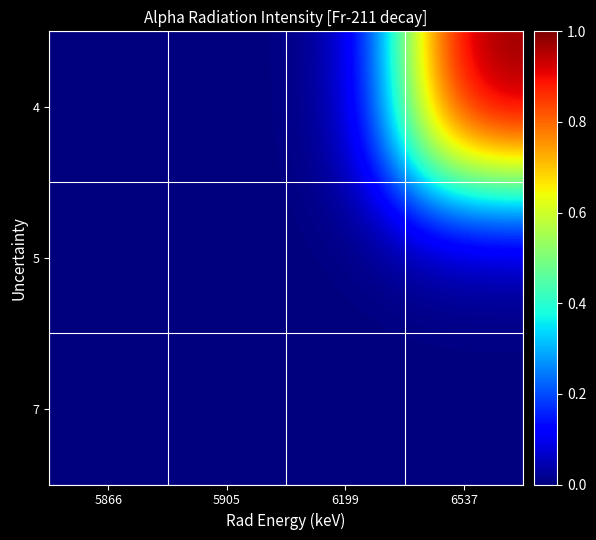

Reading left to right, transcribe all the data shown in this chart.

4: 5866=0.0	5905=0.0	6199=0.0	6537=1.0
5: 5866=0.0	5905=0.0	6199=0.0	6537=0.0
7: 5866=0.0	5905=0.0	6199=0.0	6537=0.0